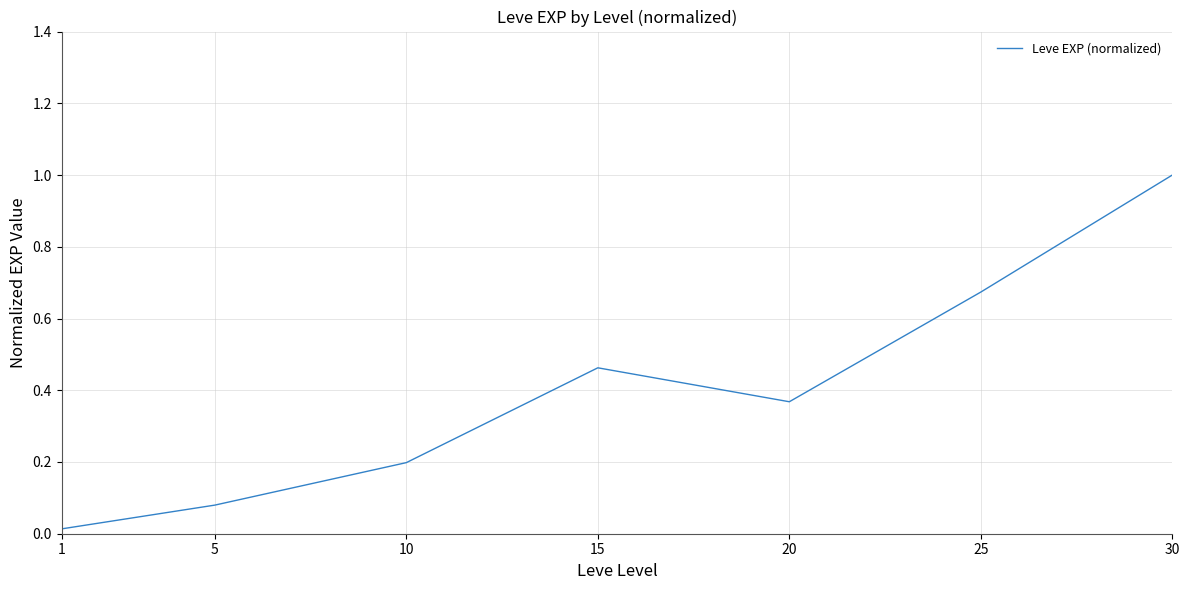

How many interior local peaks (higher than both neighbors) does the data have?

1